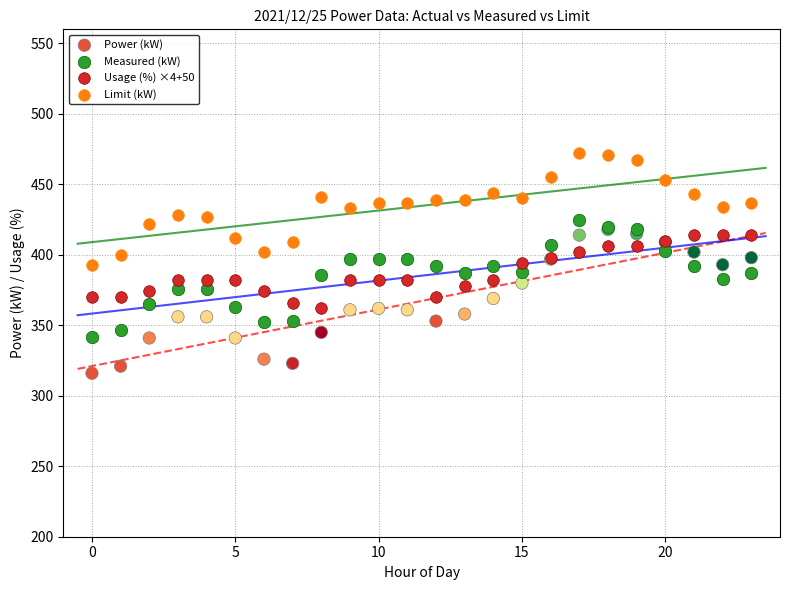

What are all the series names shown in the legend?

Power (kW), Measured (kW), Usage (%) ×4+50, Limit (kW)